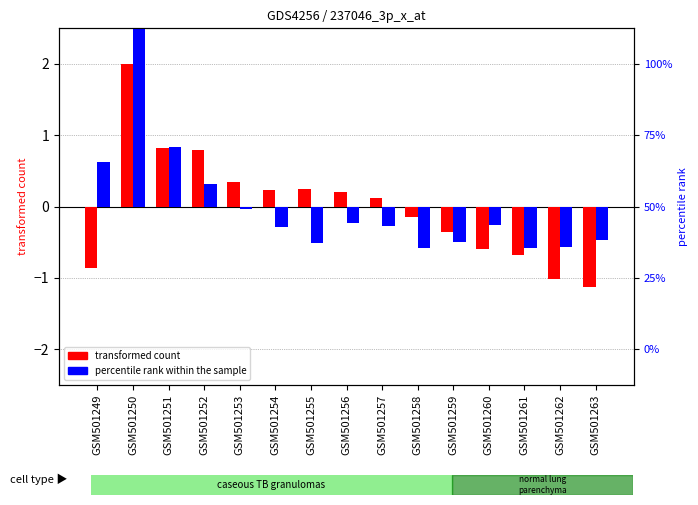

Rank the series at GSM501254 from lowest to highest value.

percentile rank within the sample, transformed count